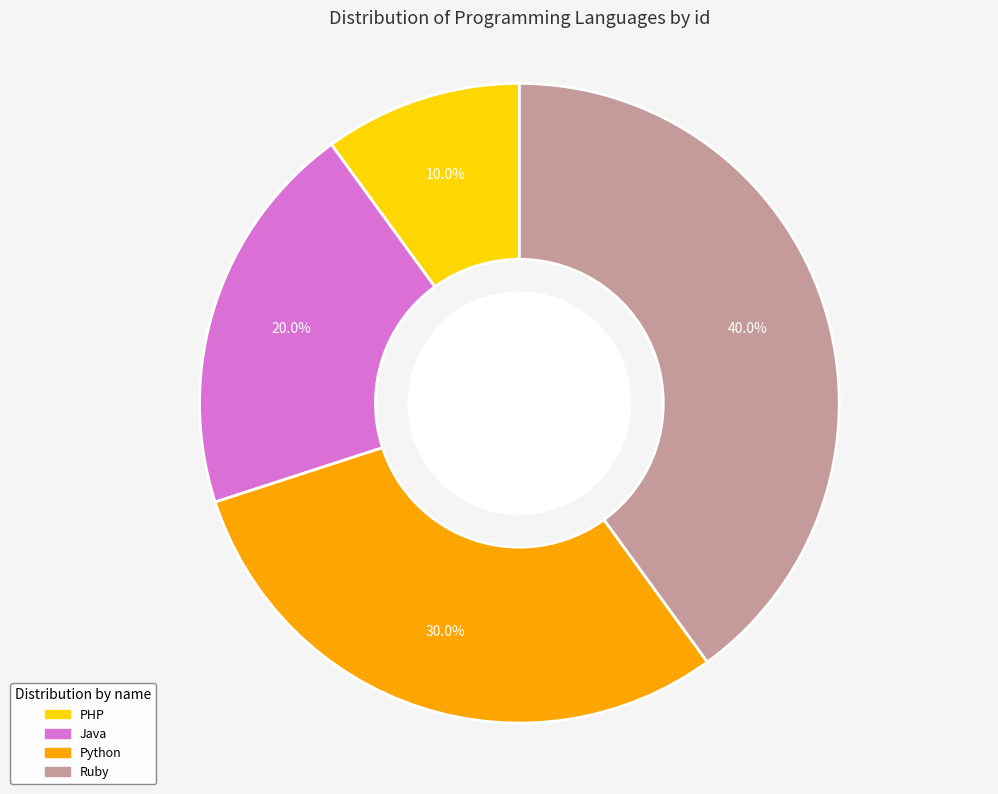

Is it true that Java is 20% of the pie?

True